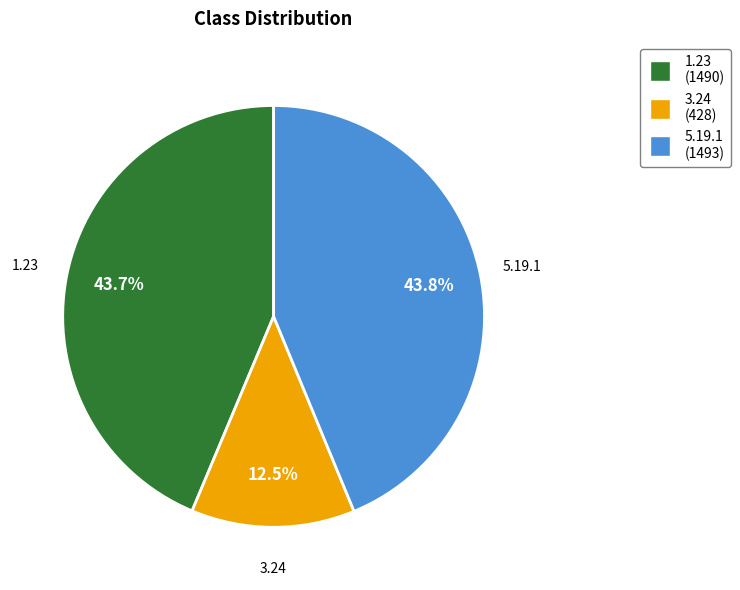

What percentage is the 5.19.1 slice, to the nearest percent?

44%